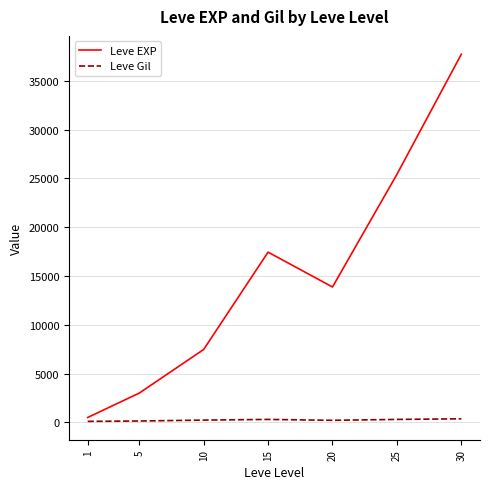

List the series in order of their overall mean, lowest first.

Leve Gil, Leve EXP